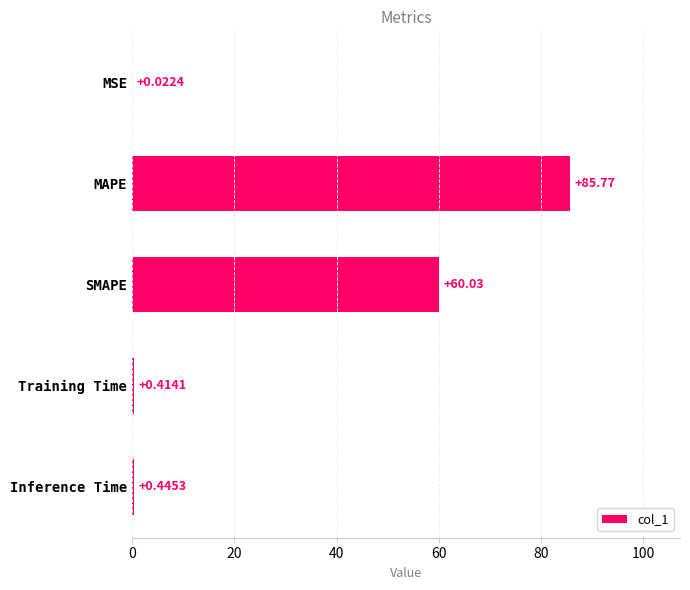

At which label is the value closest to 42?

SMAPE